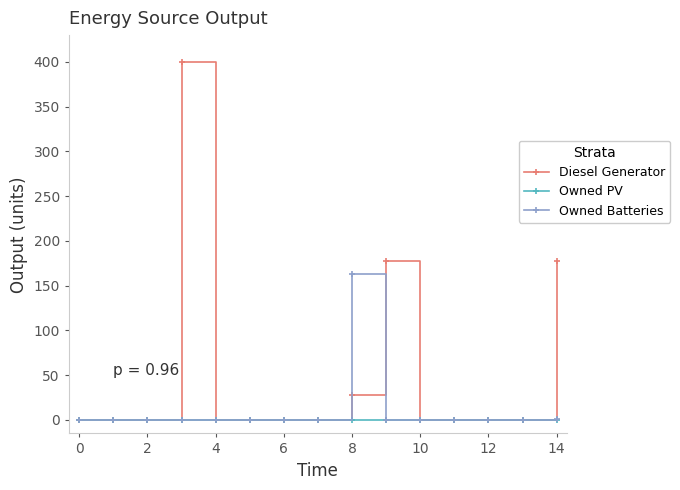

At how many categories does at least one series exceed 10?

4